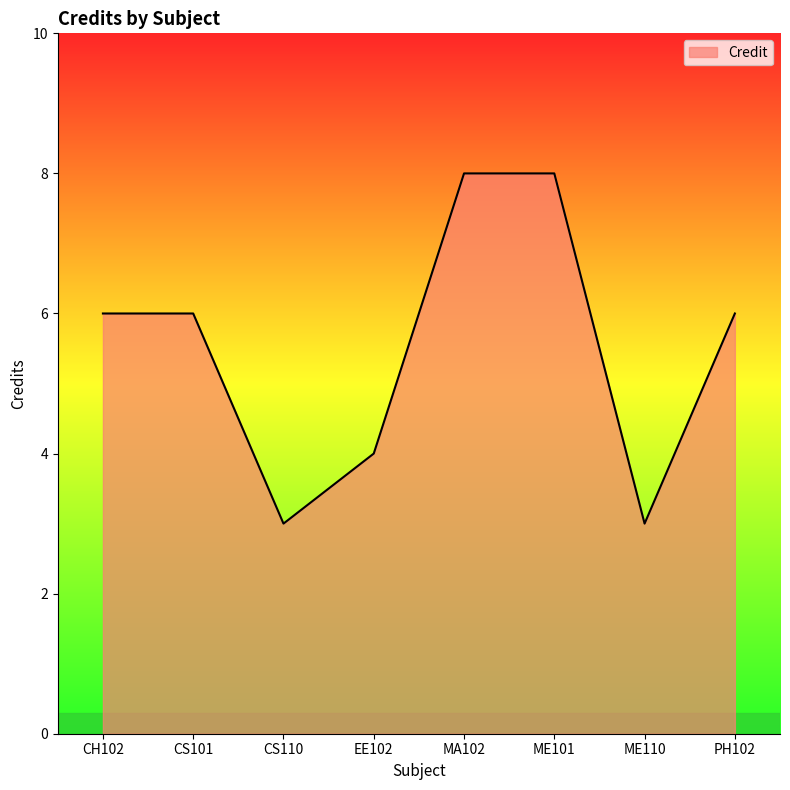

True or false: the data shows 4 at EE102.

True